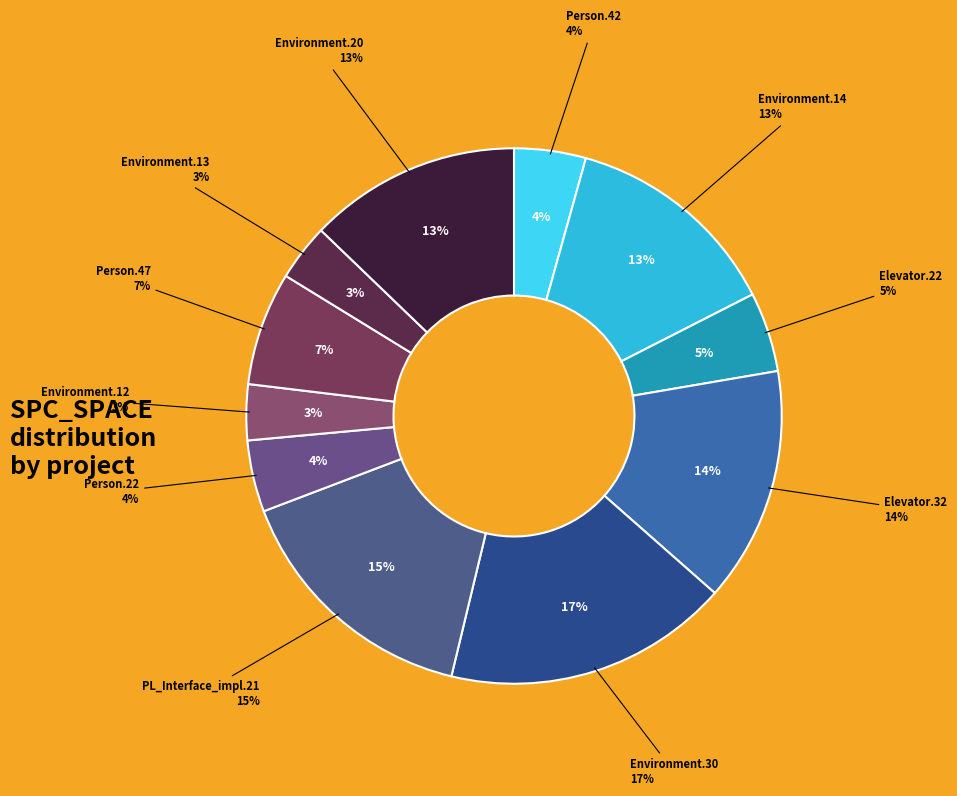

What is the smallest slice in the pie chart?

Empty.ElevatorSystem.Environment.12